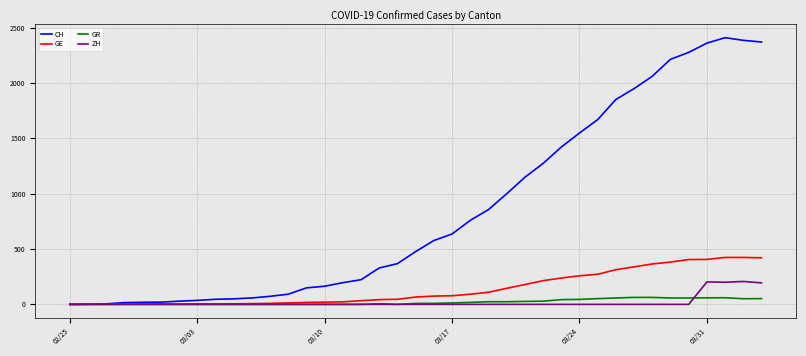

What is the highest value of the GE series?

424